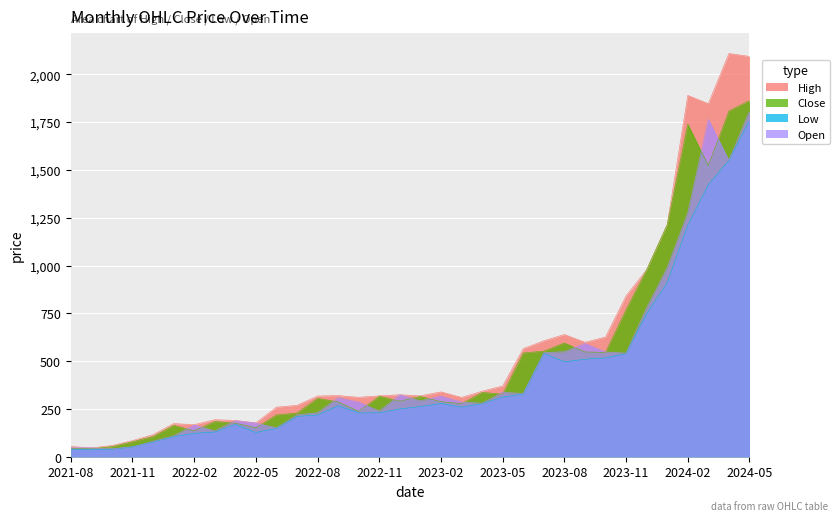

At which category does High reach its first local valley?

2021-09